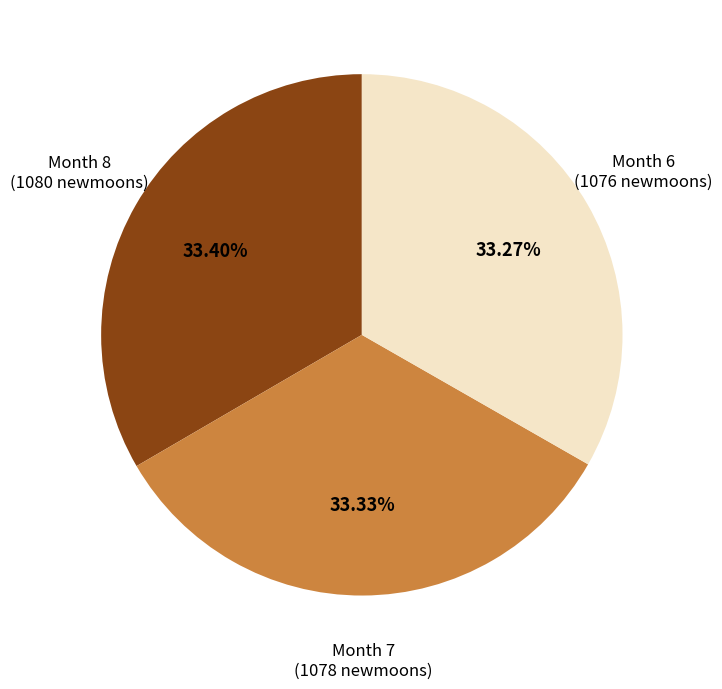

Is Month 8 the majority of the pie?

No